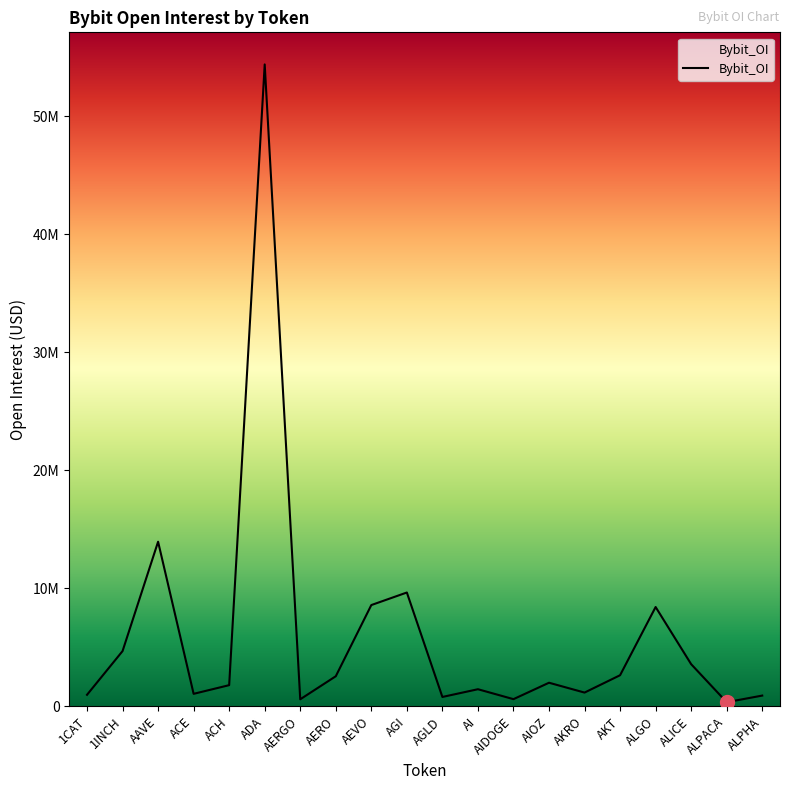

What is the value of the 12th point from the left?

1451926